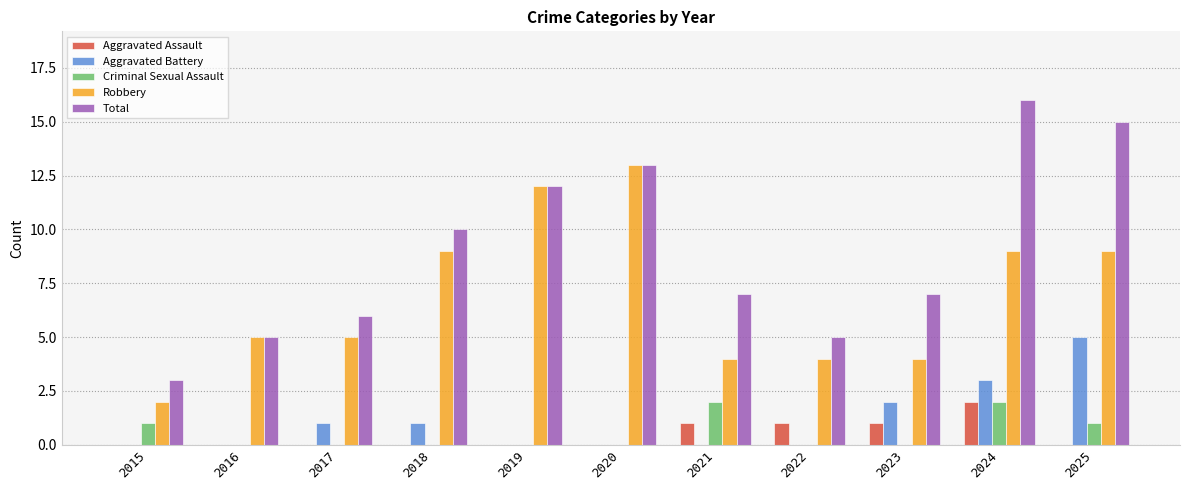

Reading left to right, transcribe all the data shown in this chart.

Aggravated Assault: 2015=0	2016=0	2017=0	2018=0	2019=0	2020=0	2021=1	2022=1	2023=1	2024=2	2025=0
Aggravated Battery: 2015=0	2016=0	2017=1	2018=1	2019=0	2020=0	2021=0	2022=0	2023=2	2024=3	2025=5
Criminal Sexual Assault: 2015=1	2016=0	2017=0	2018=0	2019=0	2020=0	2021=2	2022=0	2023=0	2024=2	2025=1
Robbery: 2015=2	2016=5	2017=5	2018=9	2019=12	2020=13	2021=4	2022=4	2023=4	2024=9	2025=9
Total: 2015=3	2016=5	2017=6	2018=10	2019=12	2020=13	2021=7	2022=5	2023=7	2024=16	2025=15